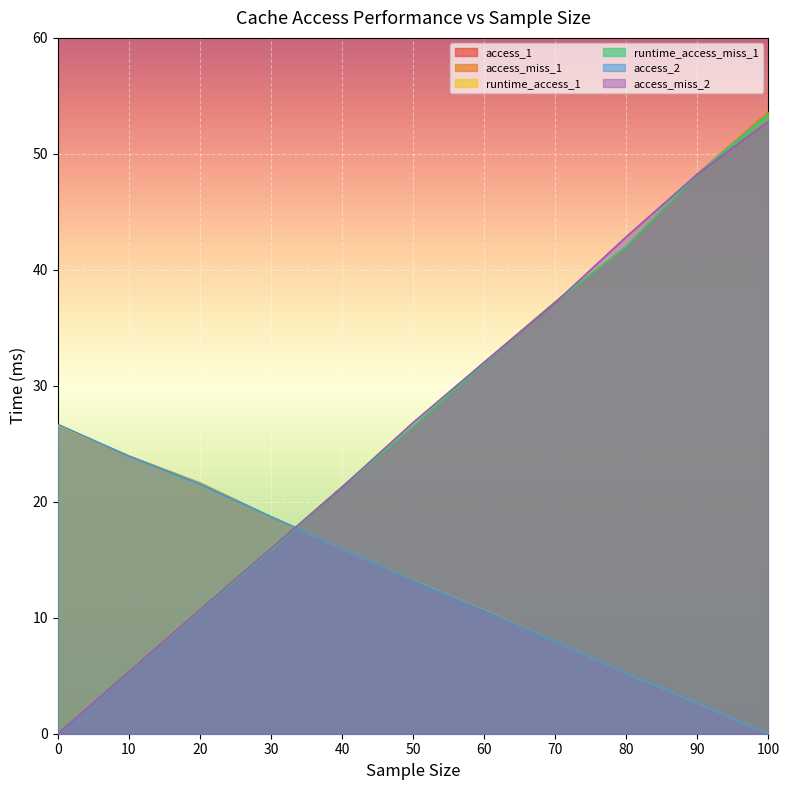

How many lines are shown in the chart?

6